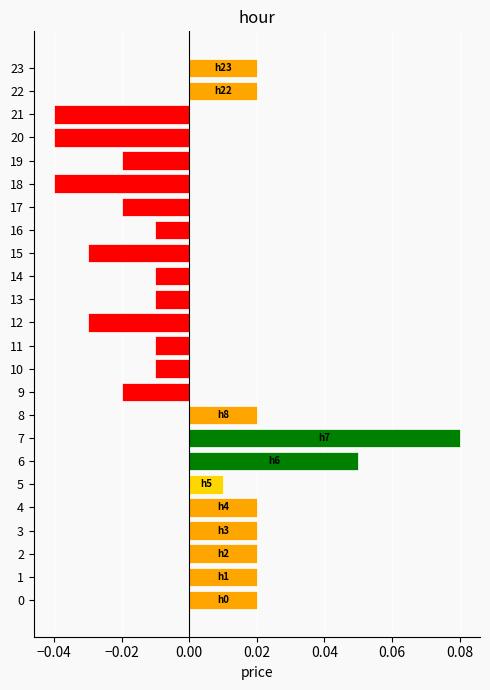

How many groups of bars are there?

24